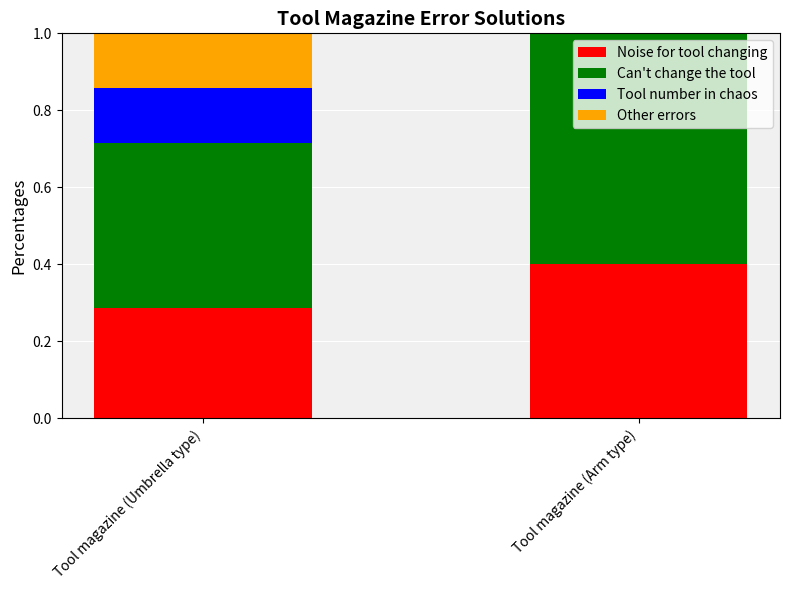

The value of Noise for tool changing at Tool magazine (Umbrella type) is 0.5. True or false?

False